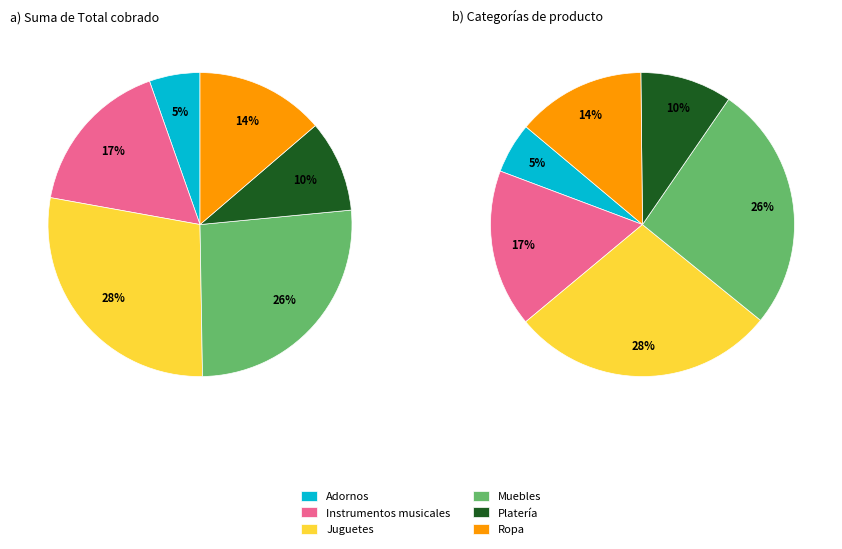

What percentage is NOT represented by Adornos?

94.6%